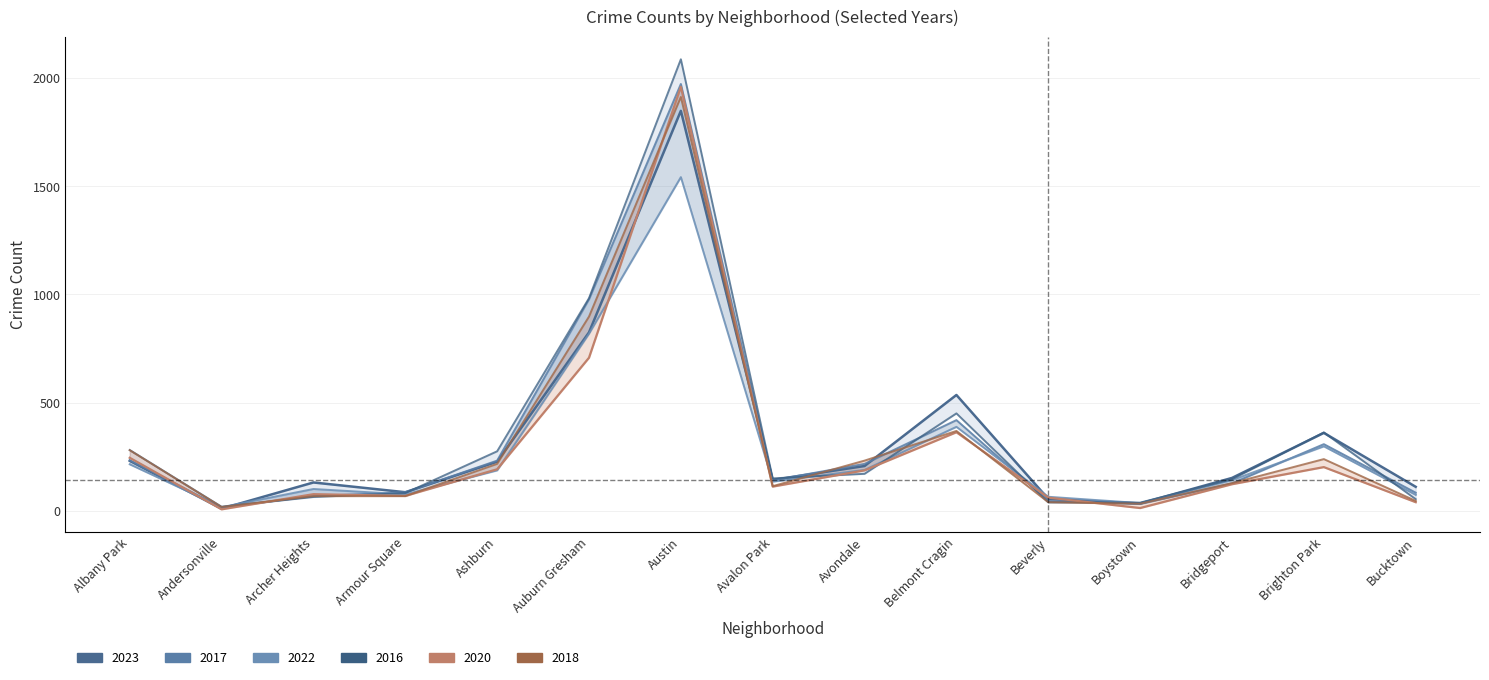

Where do 2022 and 2023 first cross each other?

Albany Park and Andersonville